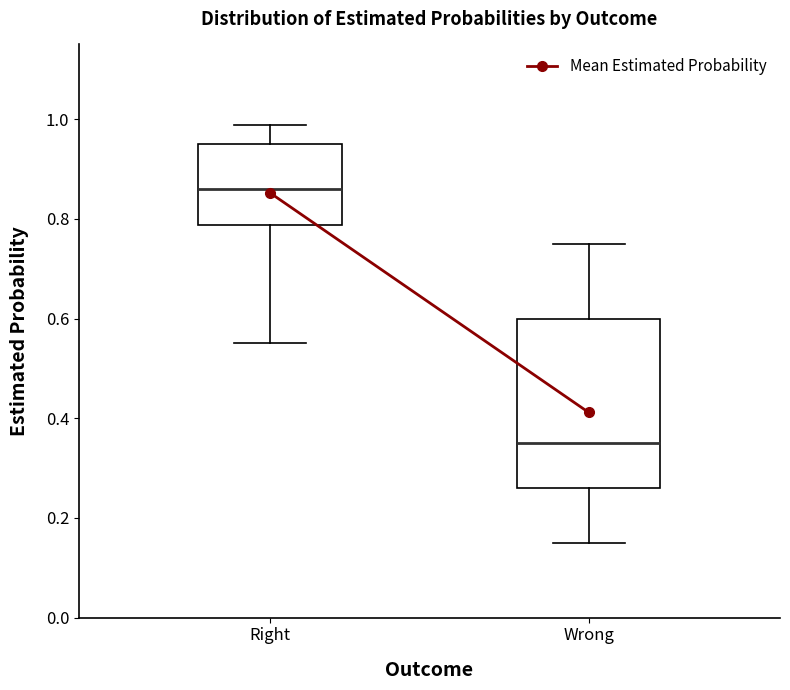

Reading left to right, read every box against the y-axis: the position of its median line, the range the box covers, and the ends of its whiskers. The values are not printed on the chart, so give them approximately, as read against the axis.

Right: median 0.86, box 0.78 to 0.96, whiskers 0.56 to 0.98
Wrong: median 0.36, box 0.26 to 0.60, whiskers 0.16 to 0.76